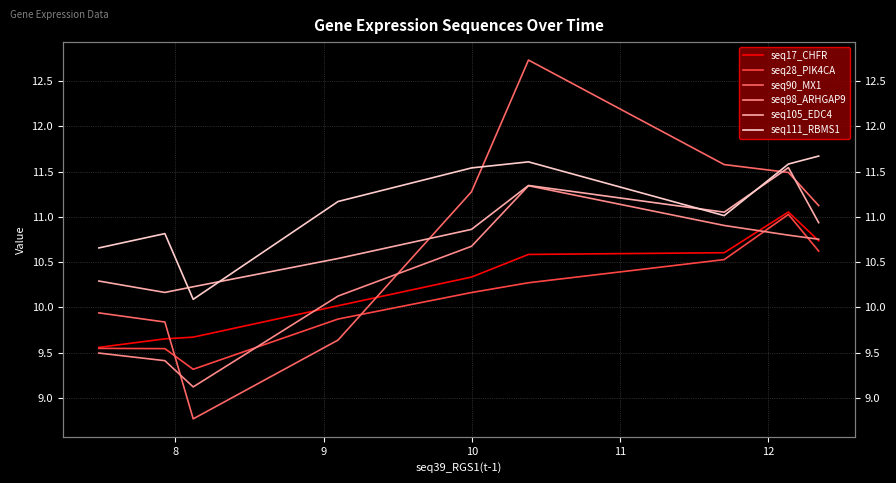

What is the label of the 2nd point from the left?

8